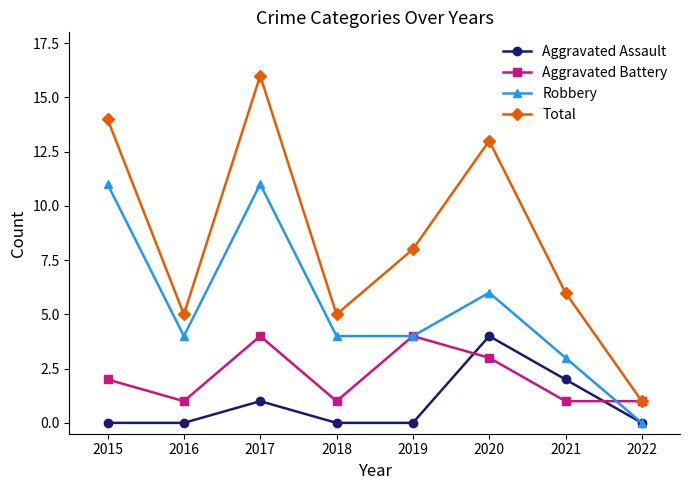

True or false: Aggravated Assault and Total intersect in this chart.

False